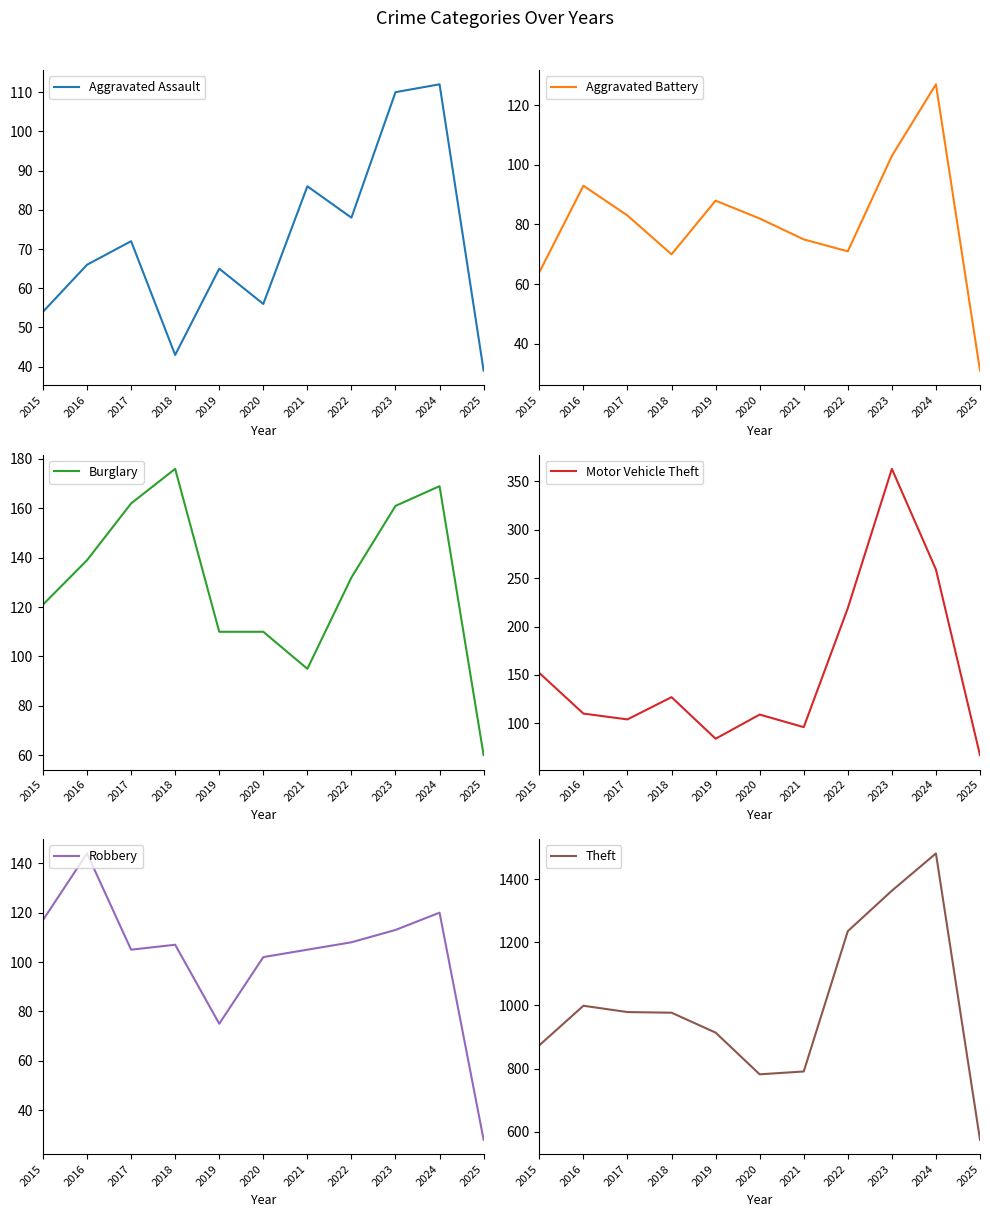

What are all the series names shown in the legend?

Aggravated Assault, Aggravated Battery, Burglary, Motor Vehicle Theft, Robbery, Theft